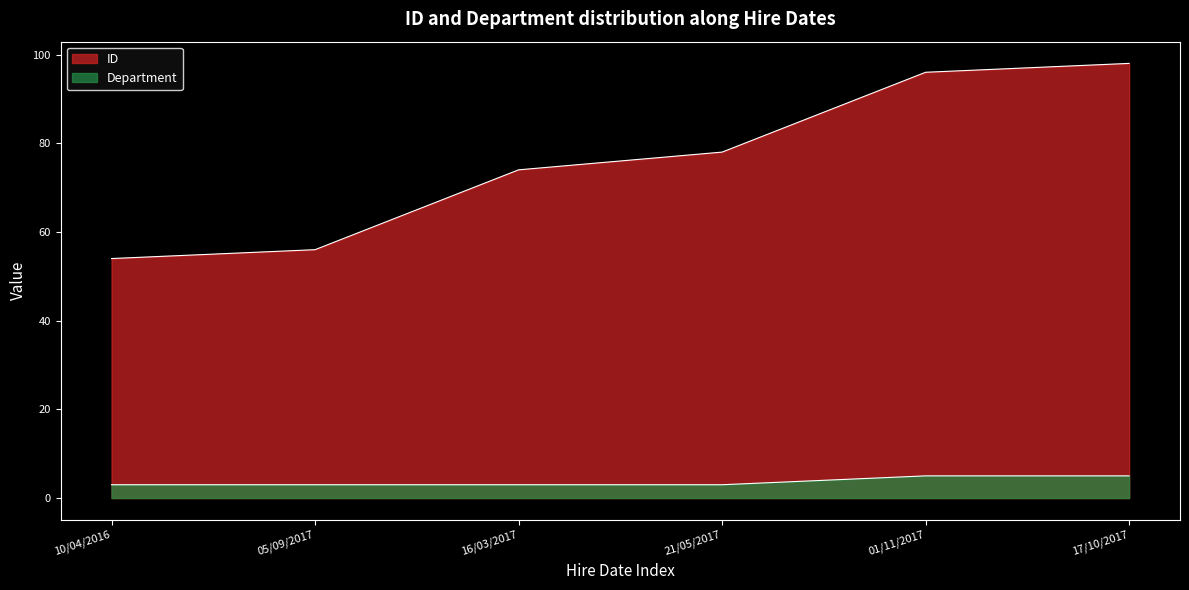

At how many categories does at least one series exceed 7?

6